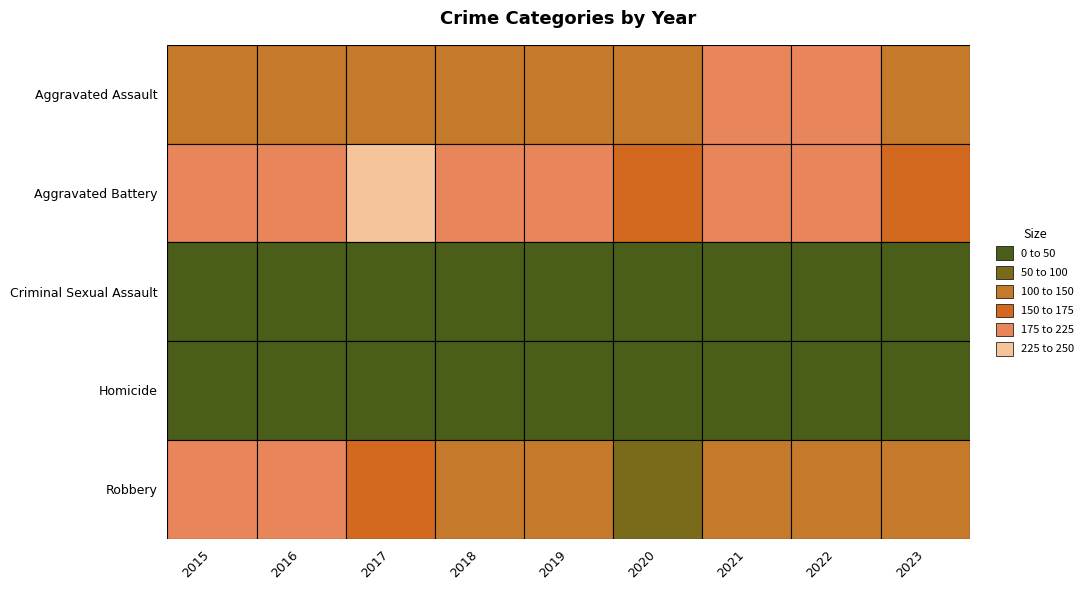

What is the average value of the Robbery series?

140